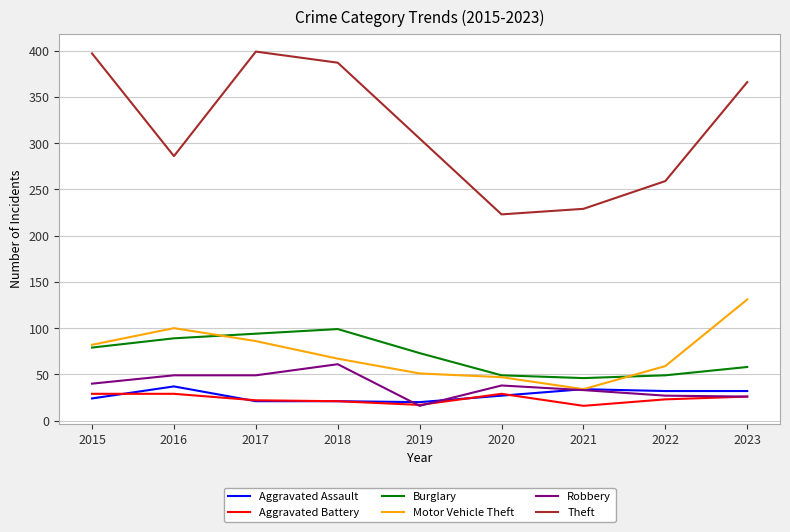

Which series has the largest range (max minus min)?

Theft